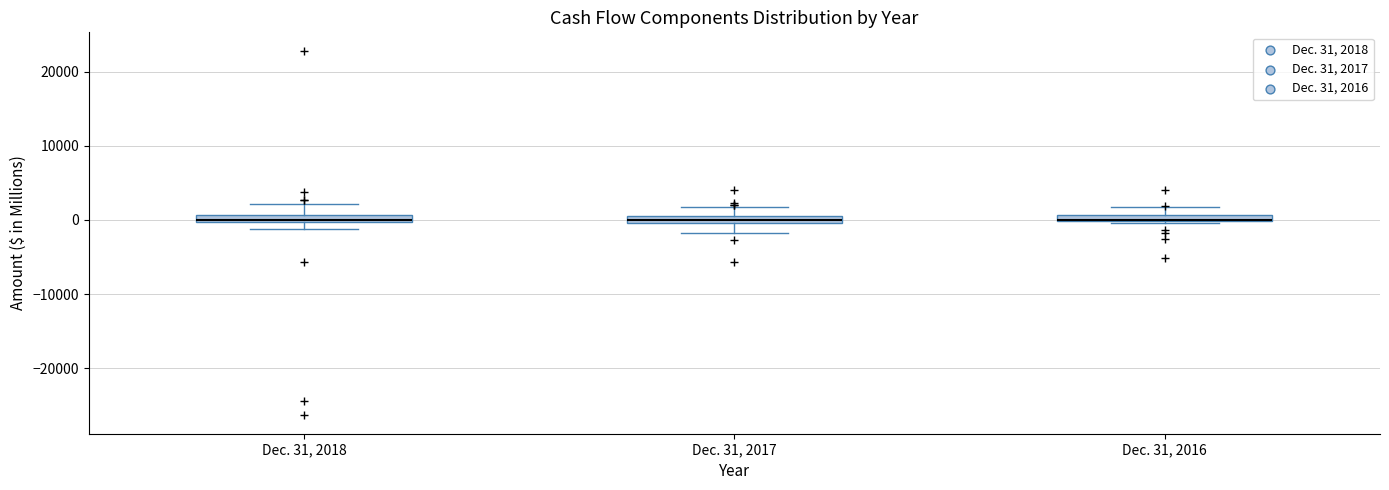

Where does the upper whisker of the box for Dec. 31, 2018 end on the y-axis? The values are not printed on the chart, so give them approximately, as read against the axis.

2000